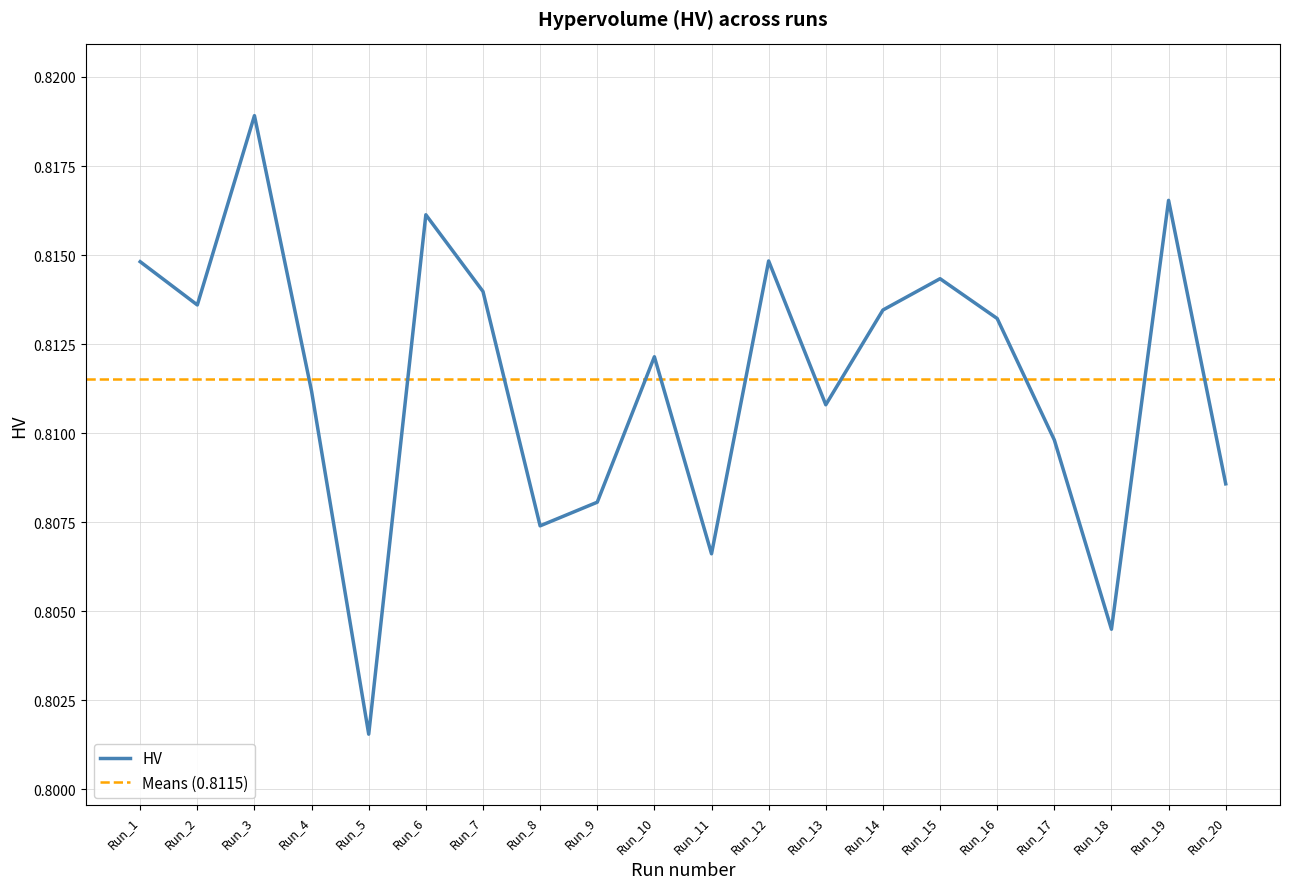

Where is the data nearest to the value 0?

Run_5